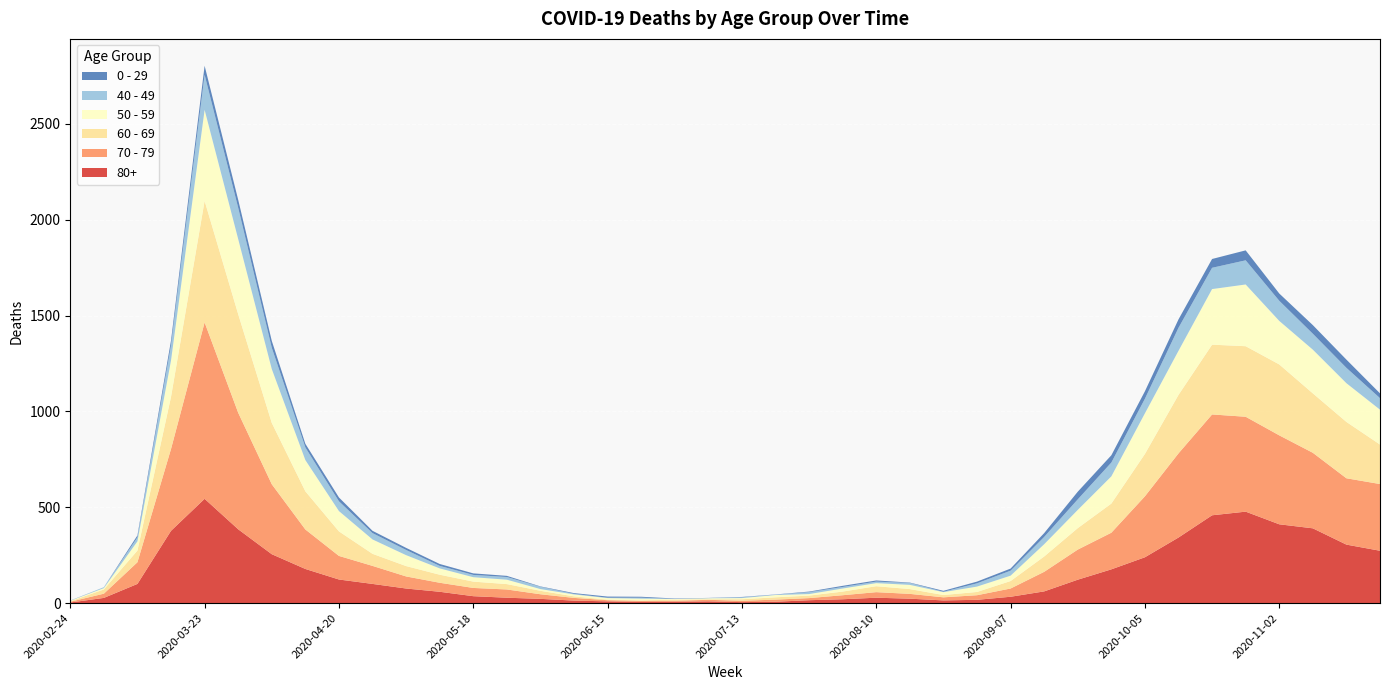

Reading right to left, what are all the values shown in this chart?

80+: 2020-11-23=273	2020-11-16=305	2020-11-09=390	2020-11-02=411	2020-10-26=477	2020-10-19=458	2020-10-12=342	2020-10-05=239	2020-09-28=176	2020-09-21=122	2020-09-14=61	2020-09-07=33	2020-08-31=17	2020-08-24=14	2020-08-17=23	2020-08-10=28	2020-08-03=20	2020-07-27=15	2020-07-20=7	2020-07-13=5	2020-07-06=9	2020-06-29=7	2020-06-22=6	2020-06-15=9	2020-06-08=13	2020-06-01=22	2020-05-25=28	2020-05-18=36	2020-05-11=59	2020-05-04=76	2020-04-27=100	2020-04-20=123	2020-04-13=178	2020-04-06=255	2020-03-30=385	2020-03-23=544	2020-03-16=377	2020-03-09=100	2020-03-02=27	2020-02-24=3
70 - 79: 2020-11-23=348	2020-11-16=346	2020-11-09=394	2020-11-02=464	2020-10-26=495	2020-10-19=526	2020-10-12=439	2020-10-05=318	2020-09-28=191	2020-09-21=157	2020-09-14=102	2020-09-07=43	2020-08-31=24	2020-08-24=16	2020-08-17=25	2020-08-10=29	2020-08-03=21	2020-07-27=11	2020-07-20=11	2020-07-13=7	2020-07-06=8	2020-06-29=5	2020-06-22=5	2020-06-15=6	2020-06-08=14	2020-06-01=24	2020-05-25=43	2020-05-18=43	2020-05-11=47	2020-05-04=63	2020-04-27=94	2020-04-20=123	2020-04-13=206	2020-04-06=365	2020-03-30=608	2020-03-23=920	2020-03-16=427	2020-03-09=113	2020-03-02=22	2020-02-24=4
60 - 69: 2020-11-23=206	2020-11-16=294	2020-11-09=310	2020-11-02=370	2020-10-26=368	2020-10-19=364	2020-10-12=305	2020-10-05=221	2020-09-28=152	2020-09-21=112	2020-09-14=80	2020-09-07=39	2020-08-31=17	2020-08-24=12	2020-08-17=25	2020-08-10=31	2020-08-03=19	2020-07-27=13	2020-07-20=12	2020-07-13=8	2020-07-06=3	2020-06-29=6	2020-06-22=3	2020-06-15=3	2020-06-08=8	2020-06-01=18	2020-05-25=28	2020-05-18=33	2020-05-11=42	2020-05-04=54	2020-04-27=63	2020-04-20=128	2020-04-13=199	2020-04-06=320	2020-03-30=514	2020-03-23=634	2020-03-16=272	2020-03-09=61	2020-03-02=22	2020-02-24=2
50 - 59: 2020-11-23=182	2020-11-16=202	2020-11-09=228	2020-11-02=227	2020-10-26=322	2020-10-19=290	2020-10-12=230	2020-10-05=212	2020-09-28=142	2020-09-21=95	2020-09-14=64	2020-09-07=28	2020-08-31=28	2020-08-24=15	2020-08-17=22	2020-08-10=16	2020-08-03=16	2020-07-27=8	2020-07-20=12	2020-07-13=6	2020-07-06=5	2020-06-29=3	2020-06-22=9	2020-06-15=8	2020-06-08=10	2020-06-01=9	2020-05-25=23	2020-05-18=23	2020-05-11=33	2020-05-04=57	2020-04-27=75	2020-04-20=106	2020-04-13=163	2020-04-06=281	2020-03-30=392	2020-03-23=475	2020-03-16=190	2020-03-09=48	2020-03-02=7	2020-02-24=3
40 - 49: 2020-11-23=60	2020-11-16=80	2020-11-09=83	2020-11-02=105	2020-10-26=126	2020-10-19=111	2020-10-12=120	2020-10-05=76	2020-09-28=72	2020-09-21=55	2020-09-14=38	2020-09-07=26	2020-08-31=17	2020-08-24=2	2020-08-17=10	2020-08-10=8	2020-08-03=8	2020-07-27=10	2020-07-20=2	2020-07-13=4	2020-07-06=1	2020-06-29=1	2020-06-22=5	2020-06-15=2	2020-06-08=3	2020-06-01=12	2020-05-25=14	2020-05-18=12	2020-05-11=13	2020-05-04=27	2020-04-27=33	2020-04-20=51	2020-04-13=66	2020-04-06=111	2020-03-30=163	2020-03-23=183	2020-03-16=79	2020-03-09=21	2020-03-02=5	2020-02-24=0
0 - 29: 2020-11-23=25	2020-11-16=43	2020-11-09=45	2020-11-02=38	2020-10-26=52	2020-10-19=46	2020-10-12=44	2020-10-05=39	2020-09-28=38	2020-09-21=40	2020-09-14=20	2020-09-07=11	2020-08-31=9	2020-08-24=5	2020-08-17=2	2020-08-10=6	2020-08-03=6	2020-07-27=3	2020-07-20=1	2020-07-13=2	2020-07-06=1	2020-06-29=2	2020-06-22=5	2020-06-15=6	2020-06-08=4	2020-06-01=2	2020-05-25=6	2020-05-18=8	2020-05-11=10	2020-05-04=11	2020-04-27=12	2020-04-20=20	2020-04-13=19	2020-04-06=36	2020-03-30=42	2020-03-23=47	2020-03-16=25	2020-03-09=10	2020-03-02=0	2020-02-24=1